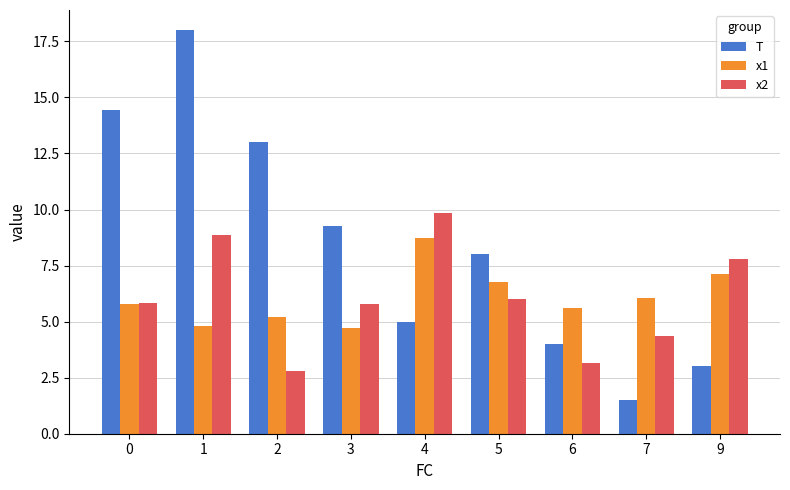

At how many categories does at least one series exceed 1?

9